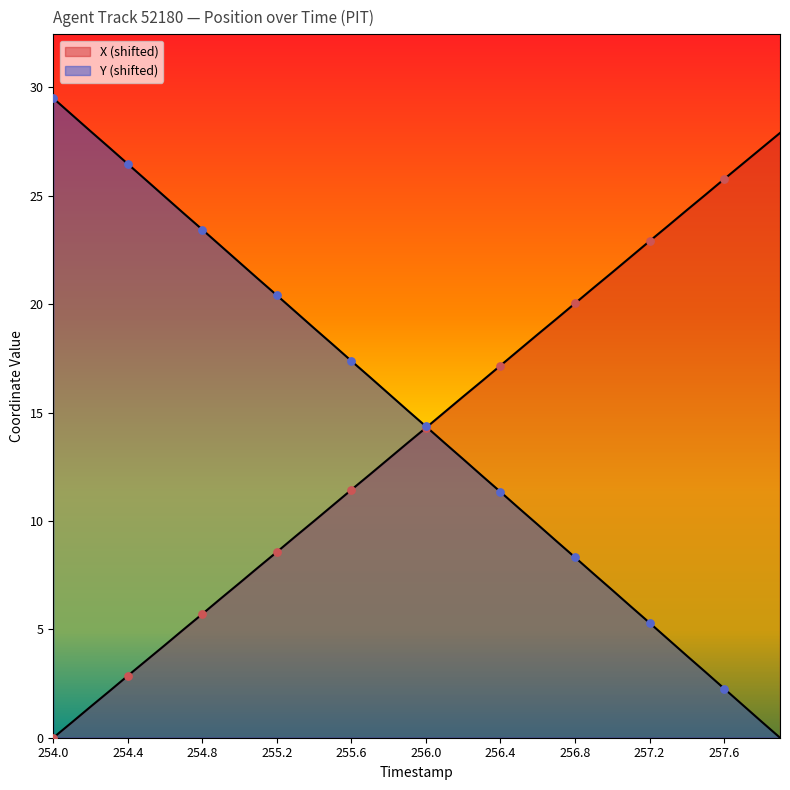

What are all the series names shown in the legend?

X, Y